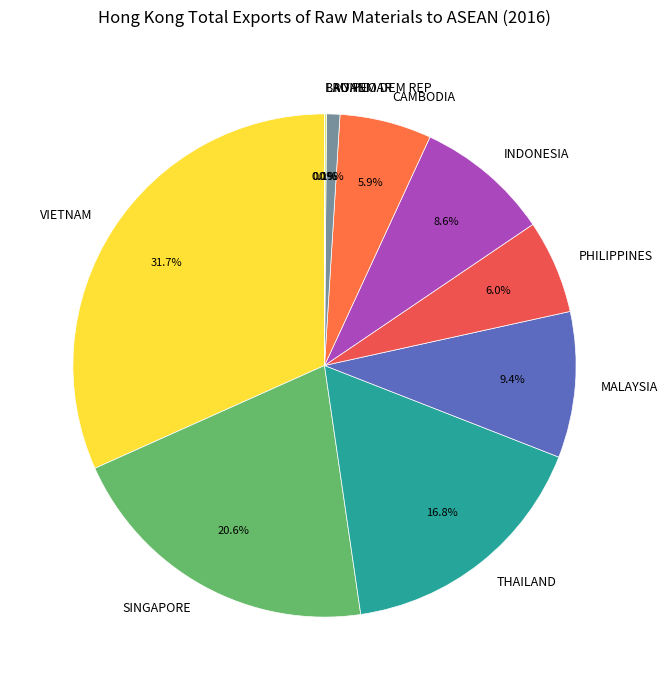

To the nearest percent, what percentage of the pie is VIETNAM?

32%